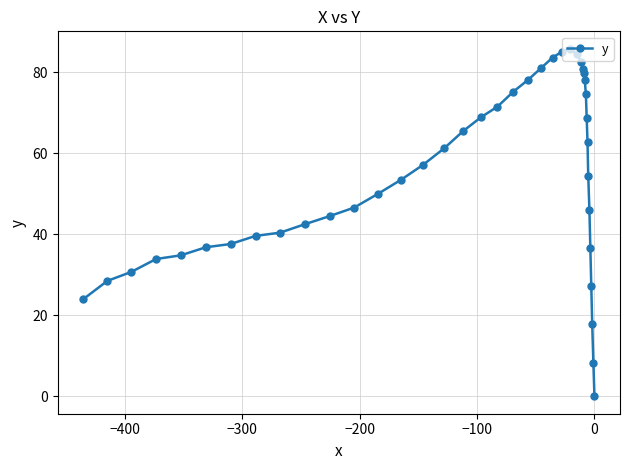

What is the sum of all values?

2158.9